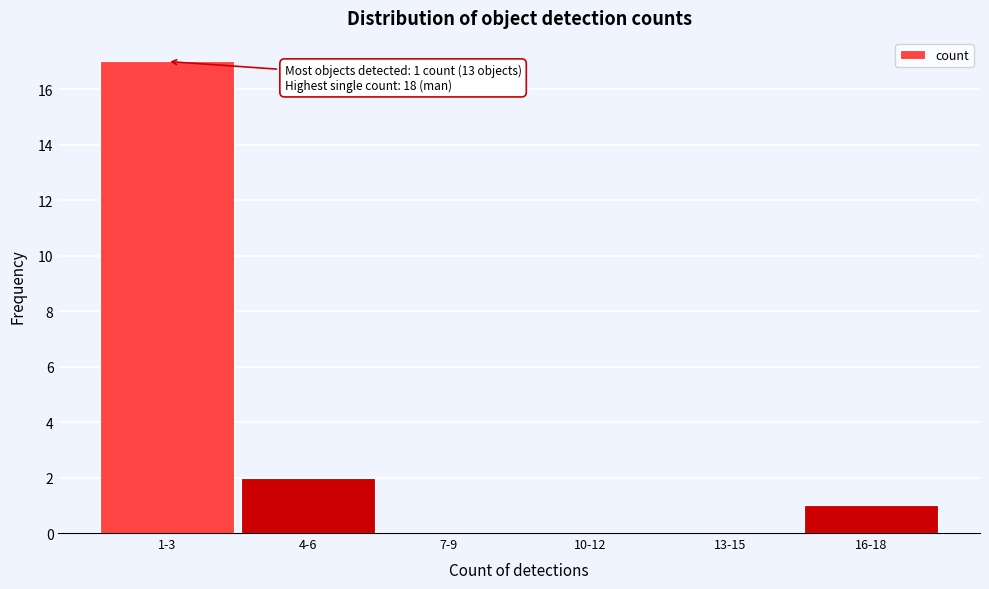

Reading left to right, extract all data points from this chart.

1-3=17	4-6=2	7-9=0	10-12=0	13-15=0	16-18=1